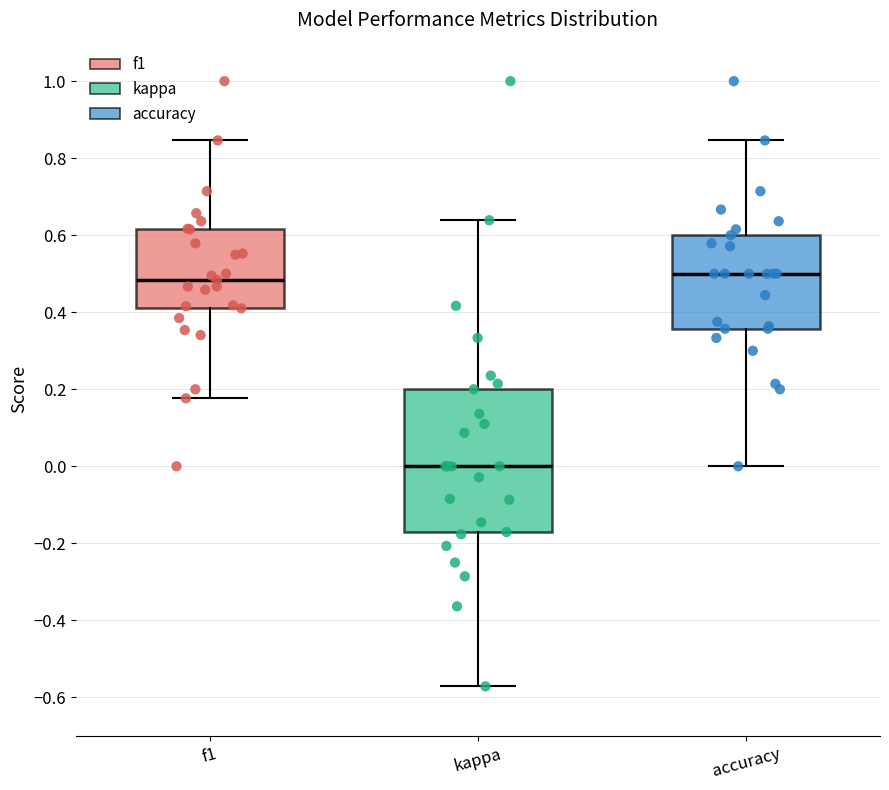

Reading left to right, transcribe this box plot: for each box, give where its median line is, the range the box spans, and where its two whiskers end, as read against the y-axis. The values are not printed on the chart, so give them approximately, as read against the axis.

f1: median 0.48, box 0.42 to 0.62, whiskers 0.18 to 0.84
kappa: median 0.00, box -0.18 to 0.20, whiskers -0.58 to 0.64
accuracy: median 0.50, box 0.36 to 0.60, whiskers 0.00 to 0.84